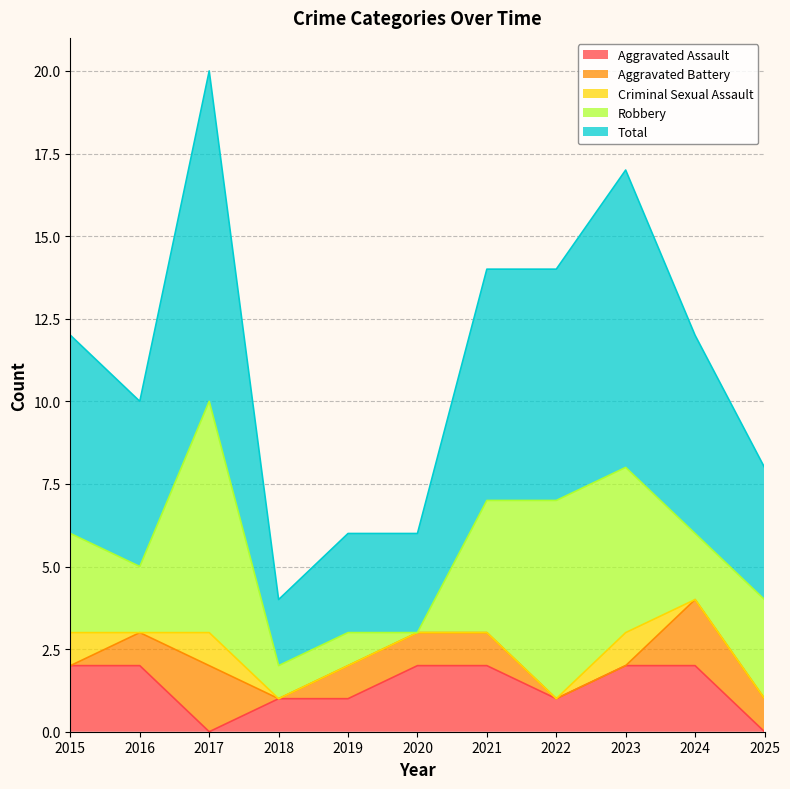

What is the average value of the Aggravated Assault series?

1